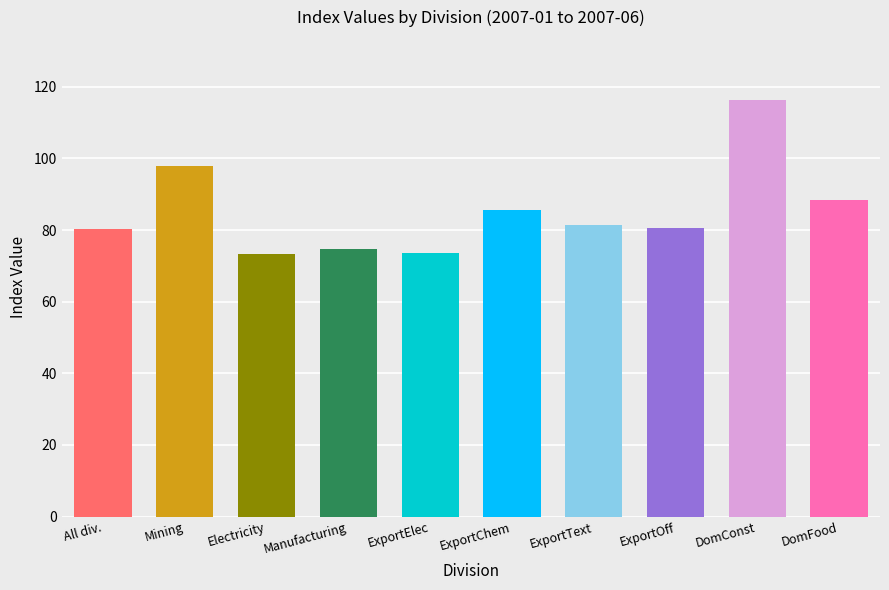

Read the value at ExportText.

81.3